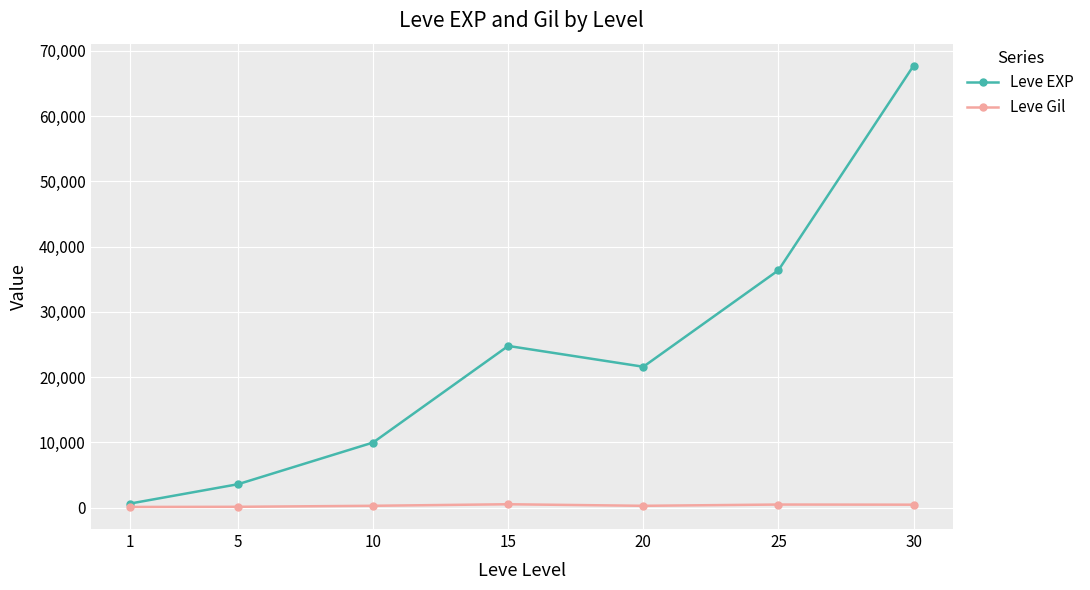

What are all the series names shown in the legend?

Leve EXP, Leve Gil